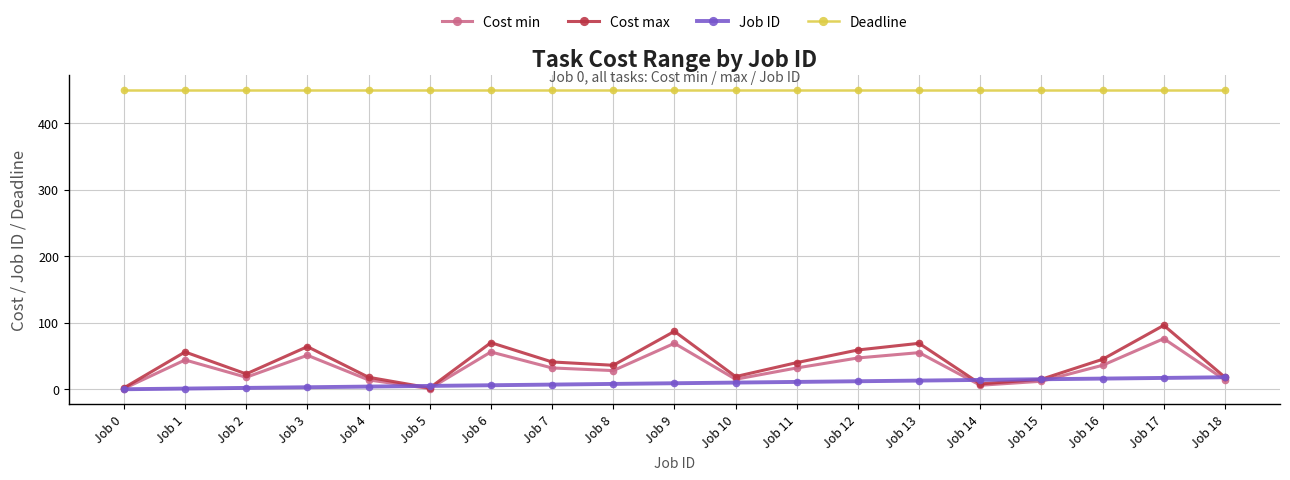

Which series has the largest total across all categories?

Deadline